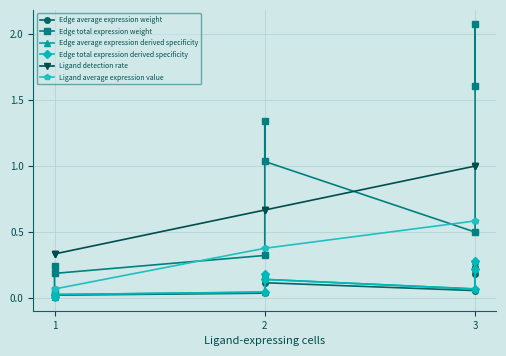

Which series has the widest spread of values?

Edge total expression weight